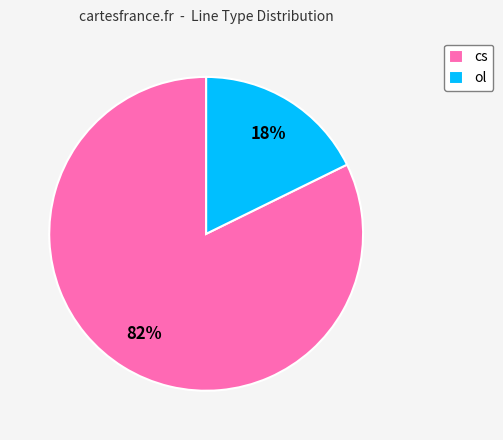

To the nearest percent, what is the average slice percentage?

50%